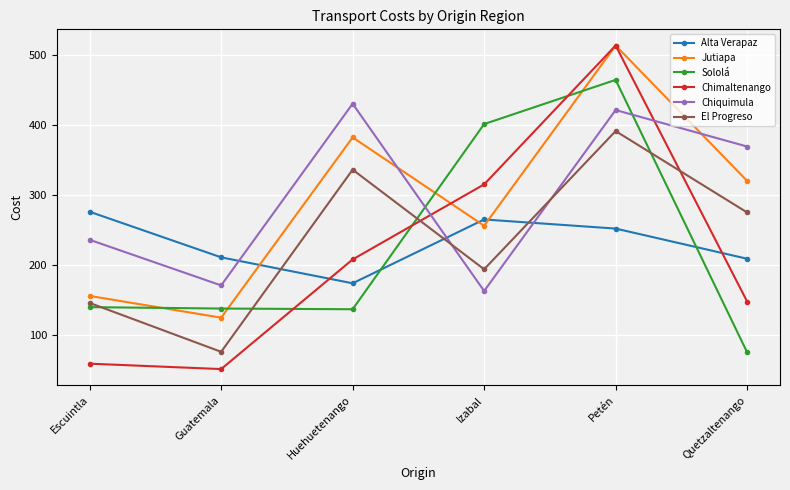

What is the label of the 5th point from the right?

Guatemala